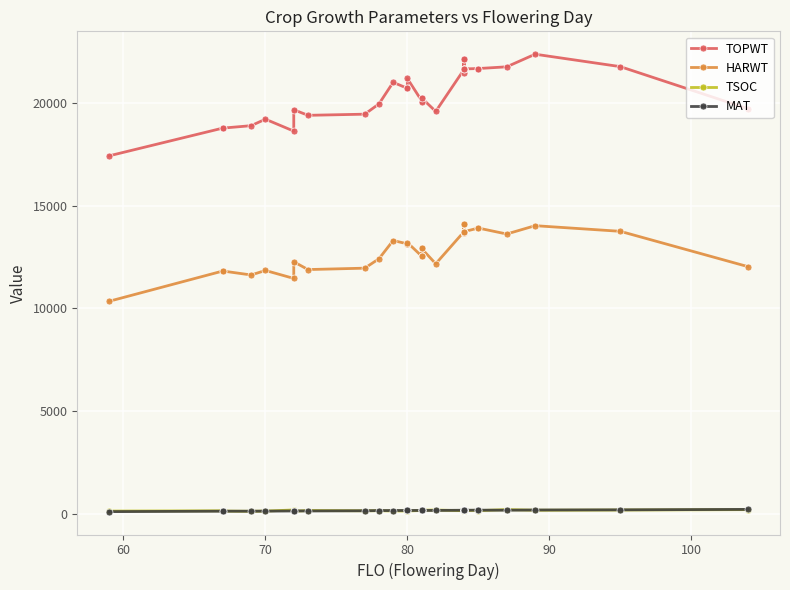

In TOPWT, how many points are lower than both neighbors (excluding endpoints)?

7